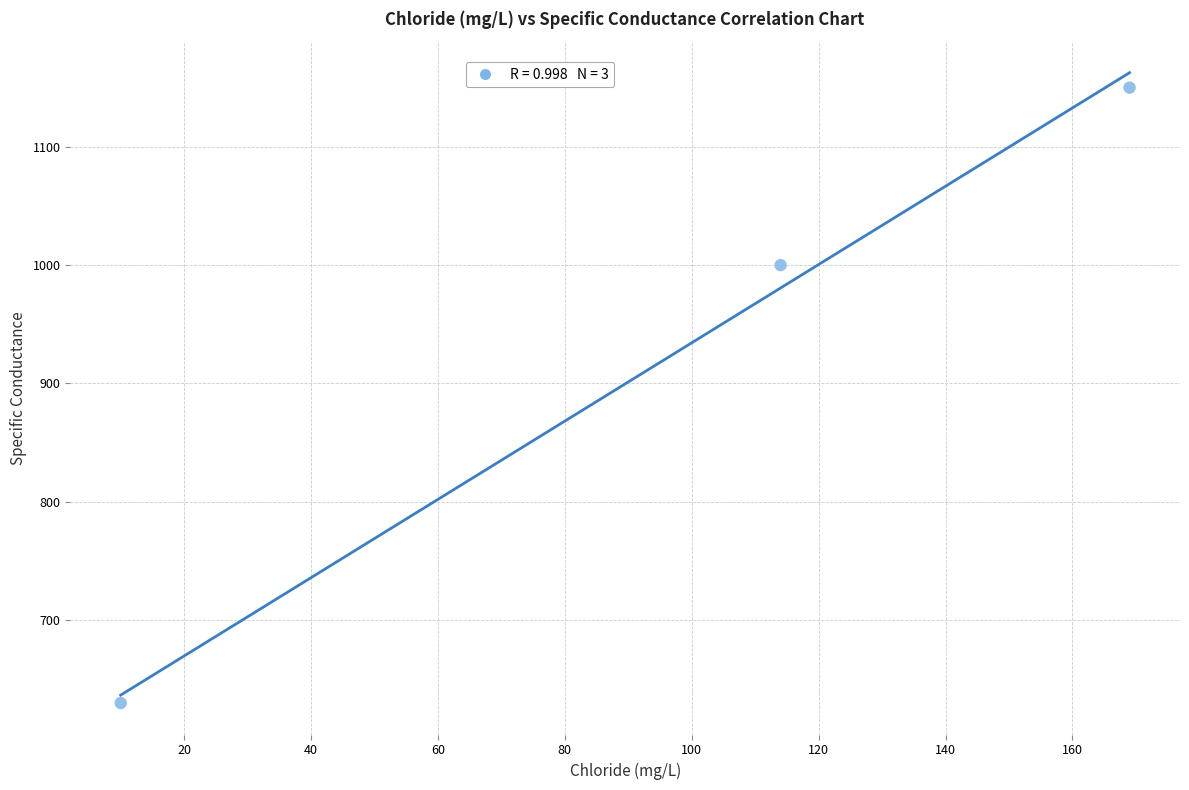

What Y value in the scatter plot is closest to 890?

1000